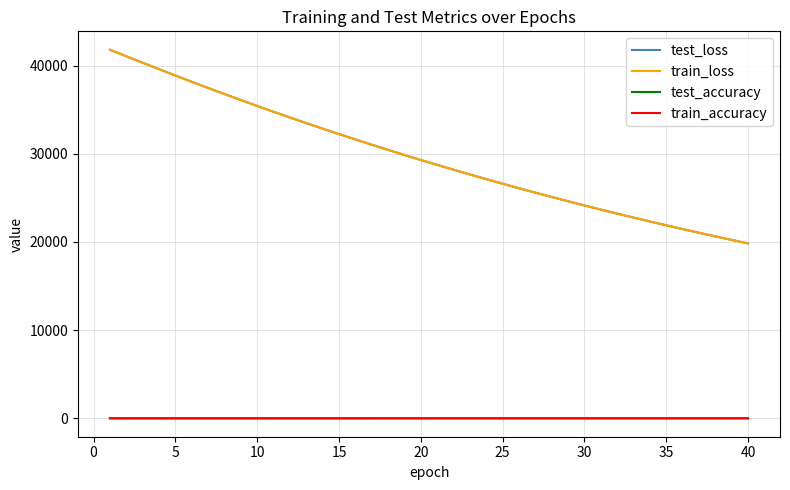

True or false: train_loss and test_loss intersect in this chart.

False